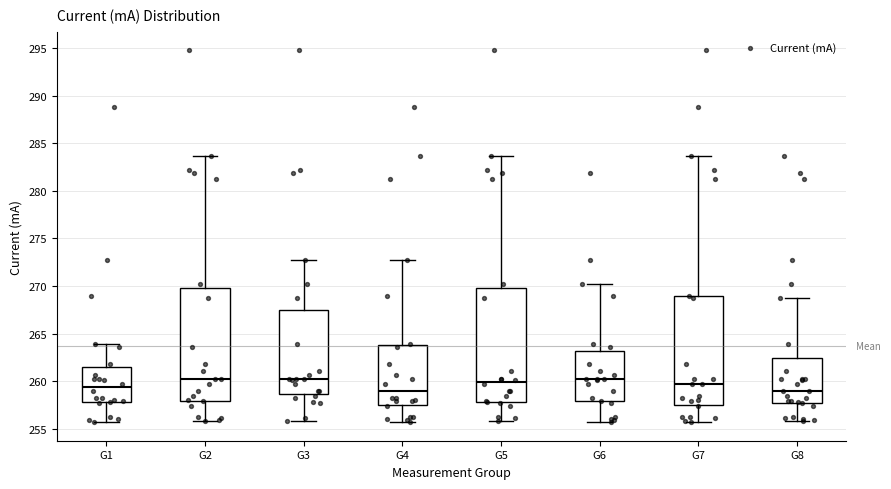

Reading left to right, read every box against the y-axis: the position of its median line, the range the box covers, and the ends of its whiskers. The values are not printed on the chart, so give them approximately, as read against the axis.

G1: median 259.5, box 258.0 to 261.5, whiskers 255.5 to 264.0
G2: median 260.5, box 258.0 to 270.0, whiskers 256.0 to 283.5
G3: median 260.5, box 258.5 to 267.5, whiskers 256.0 to 272.5
G4: median 259.0, box 257.5 to 264.0, whiskers 255.5 to 272.5
G5: median 260.0, box 258.0 to 270.0, whiskers 256.0 to 283.5
G6: median 260.5, box 258.0 to 263.0, whiskers 255.5 to 270.0
G7: median 259.5, box 257.5 to 269.0, whiskers 255.5 to 283.5
G8: median 259.0, box 257.5 to 262.5, whiskers 256.0 to 268.5